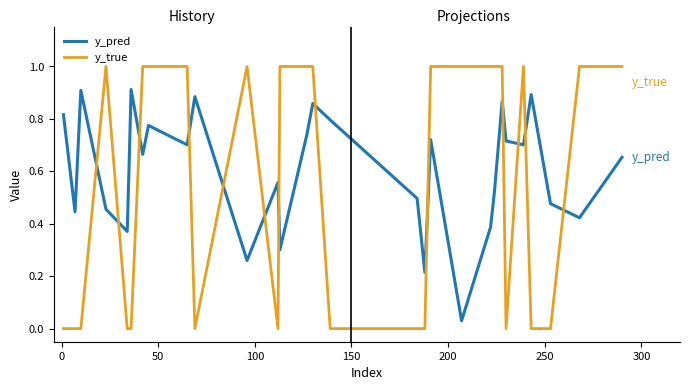

Rank the series by their maximum value, from highest to lowest.

y_true, y_pred